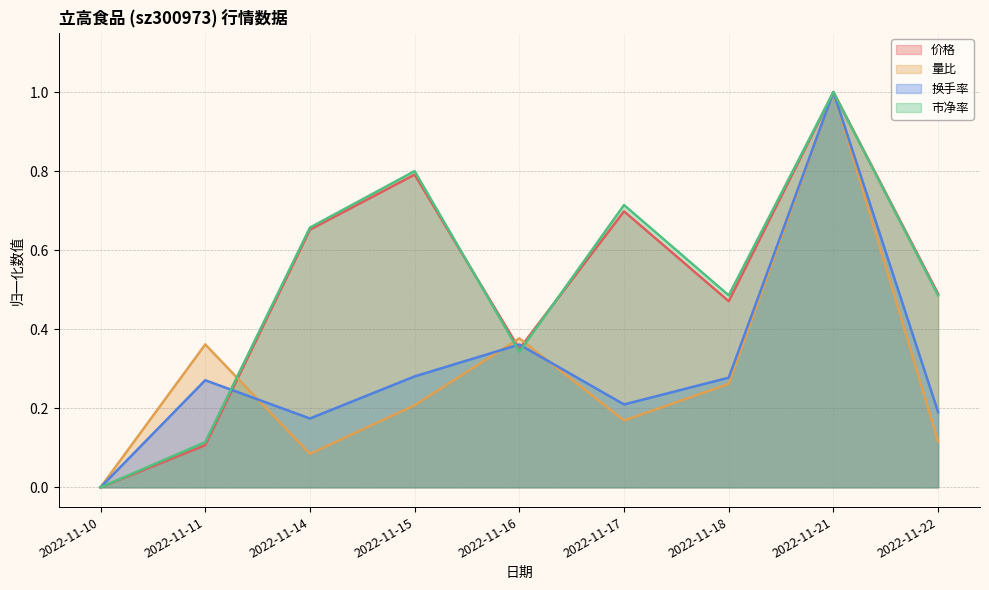

Count the 价格 values in the range 0 to 1.

9